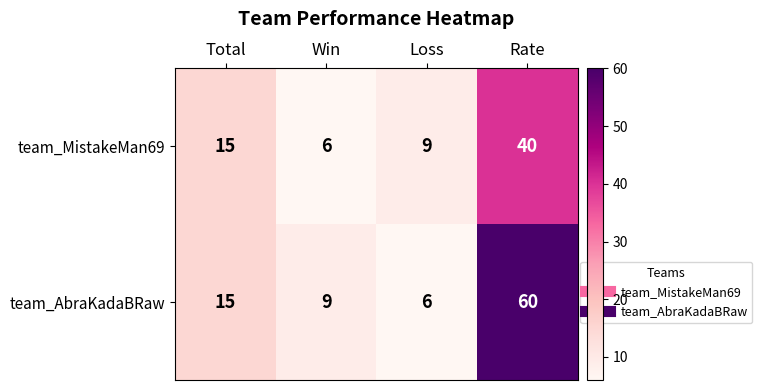

What is the sum of all team_MistakeMan69 values?

70